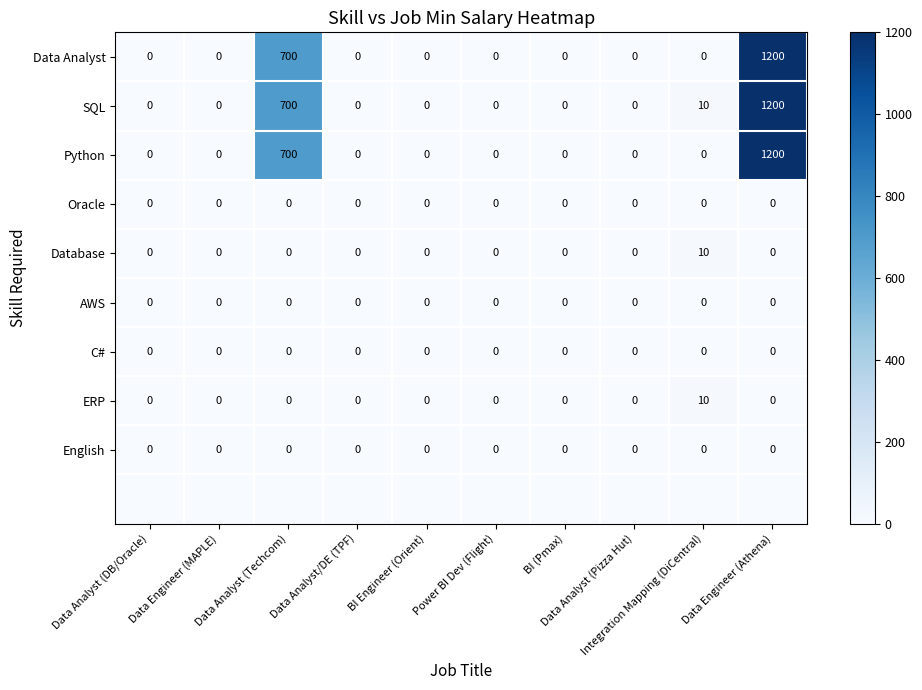

What is the sum of all Python values?

1900